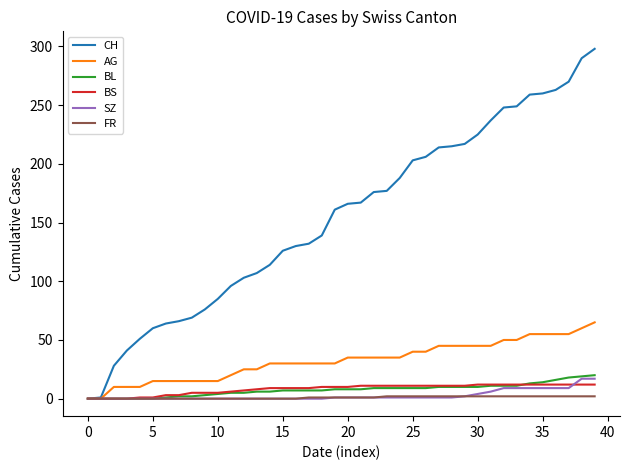

Which series has the largest range (max minus min)?

CH